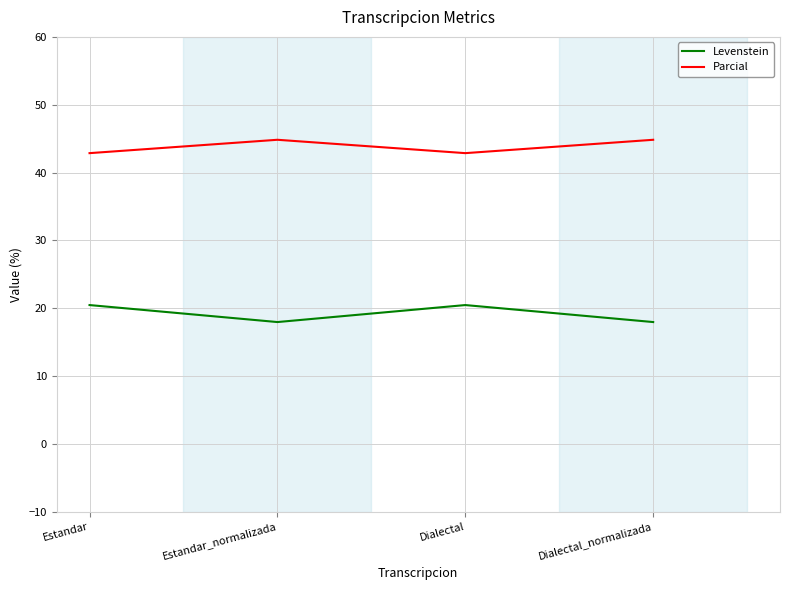

Is this an area chart (filled region under the line)?

No